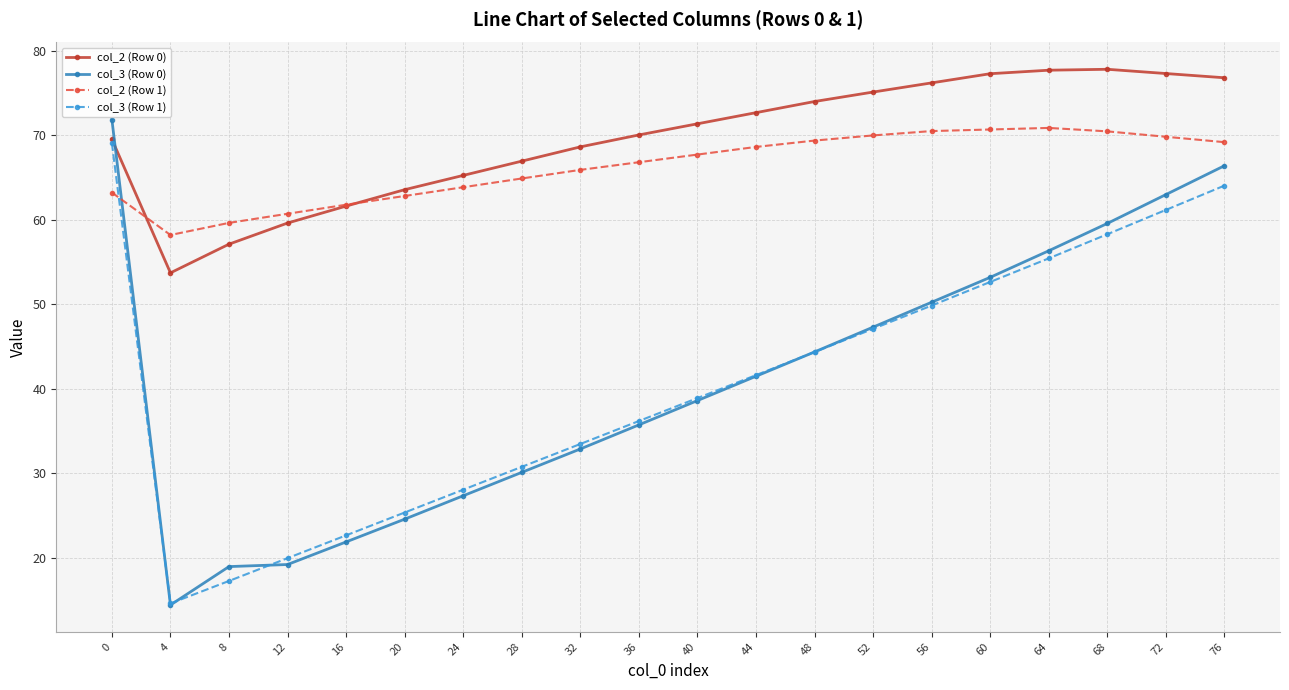

How many series are shown in this chart?

4